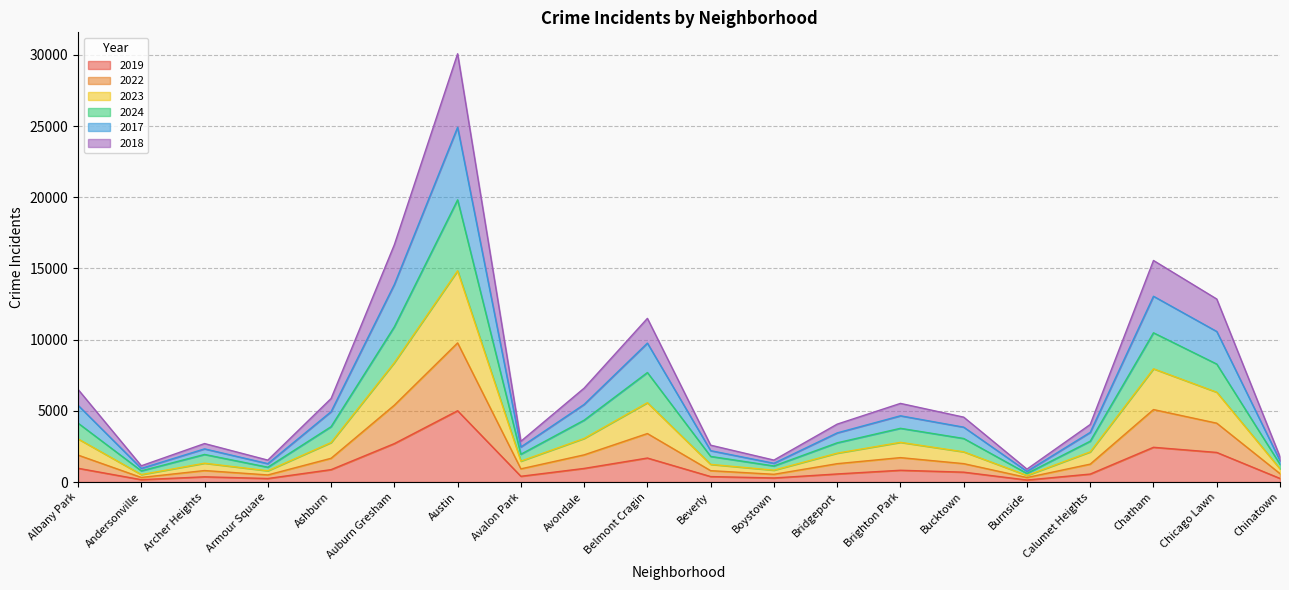

What is the total value across all series at Austin?

30077